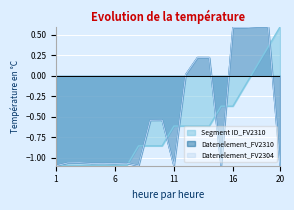

Which series changed the most between 7 and 16?

Datenelement_FV2310